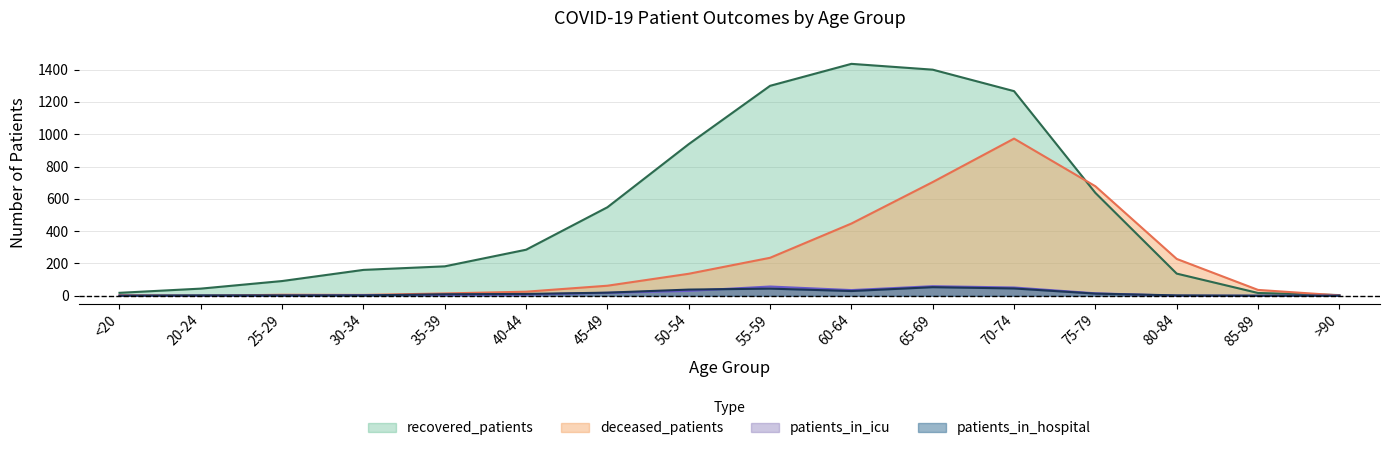

What is the label of the 6th point from the right?

65-69